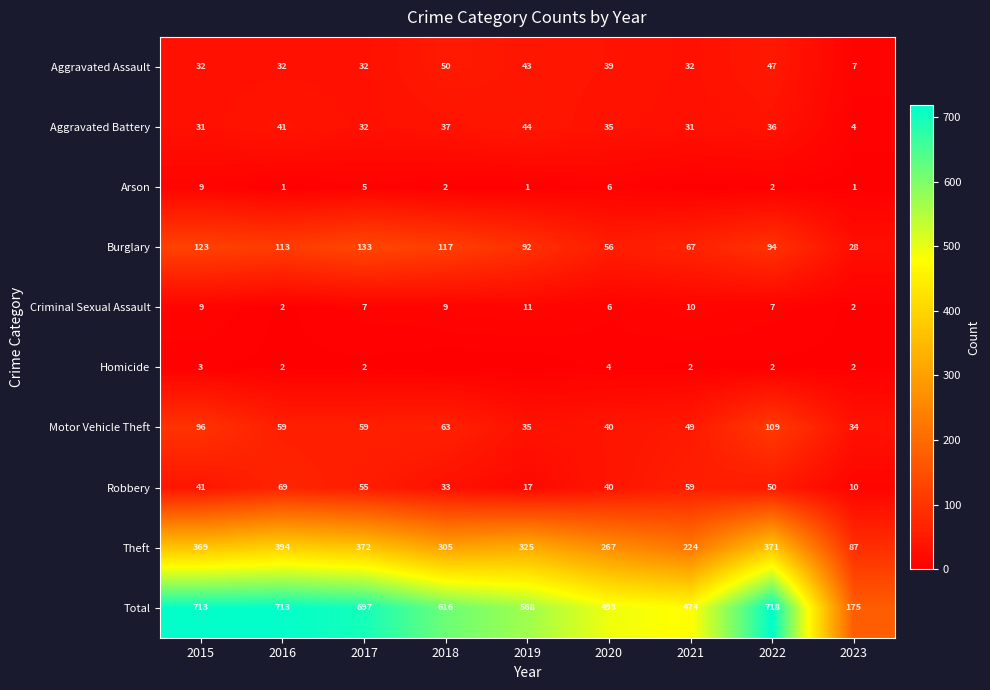

Where does the Total series first go above 616?

2015